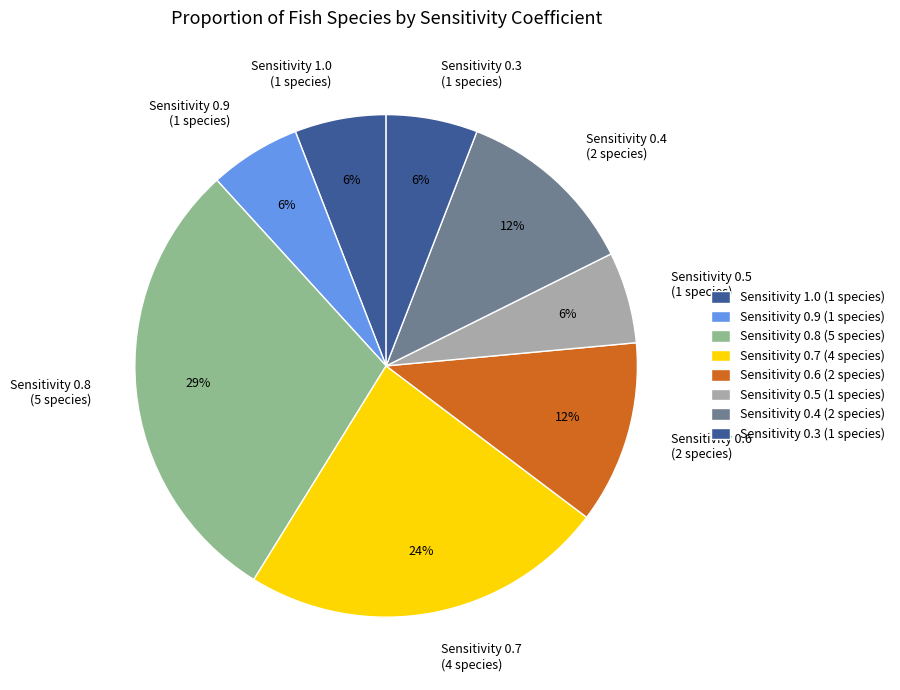

What percentage is the Sensitivity 0.5 (1 species) slice, to the nearest percent?

6%